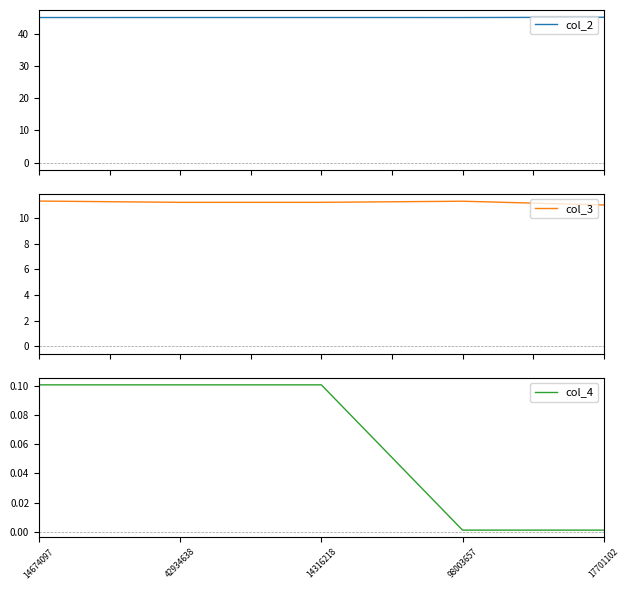

Does the chart have visible grid lines?

No